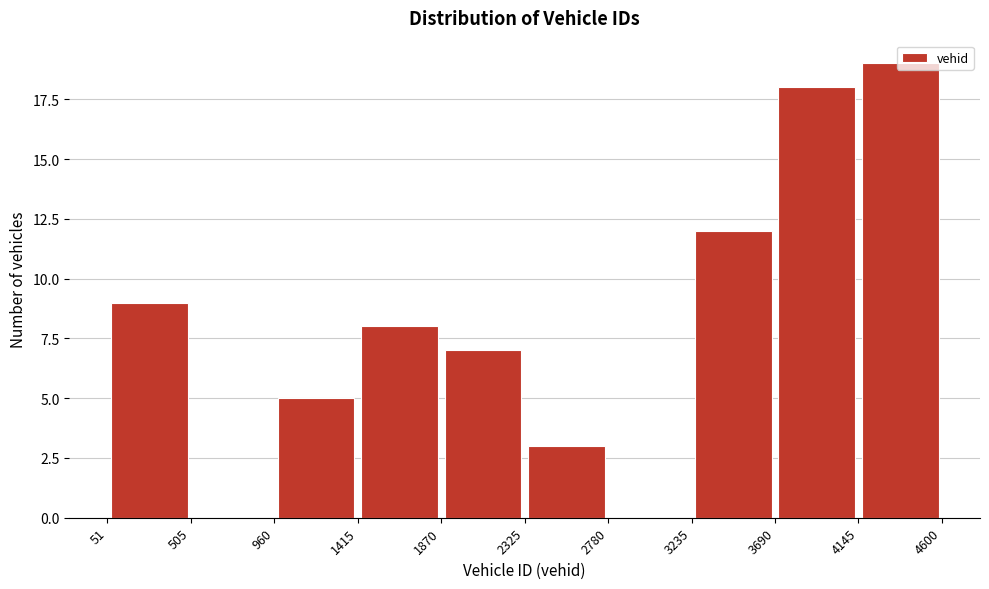

How tall is the bar that spans 3690 to 4145 on the x-axis? The values are not printed on the chart, so give them approximately, as read against the axis.

18